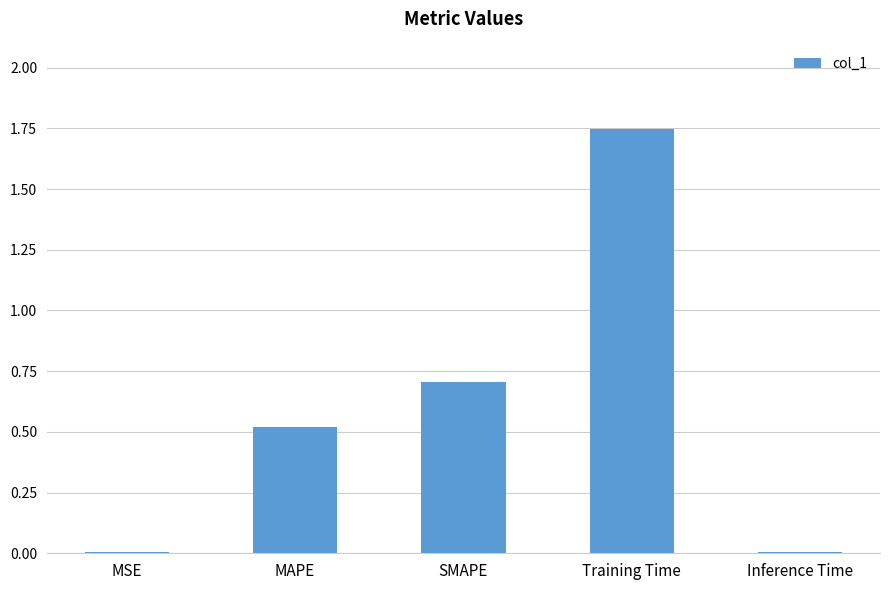

Which category has the highest value across all series?

Training Time